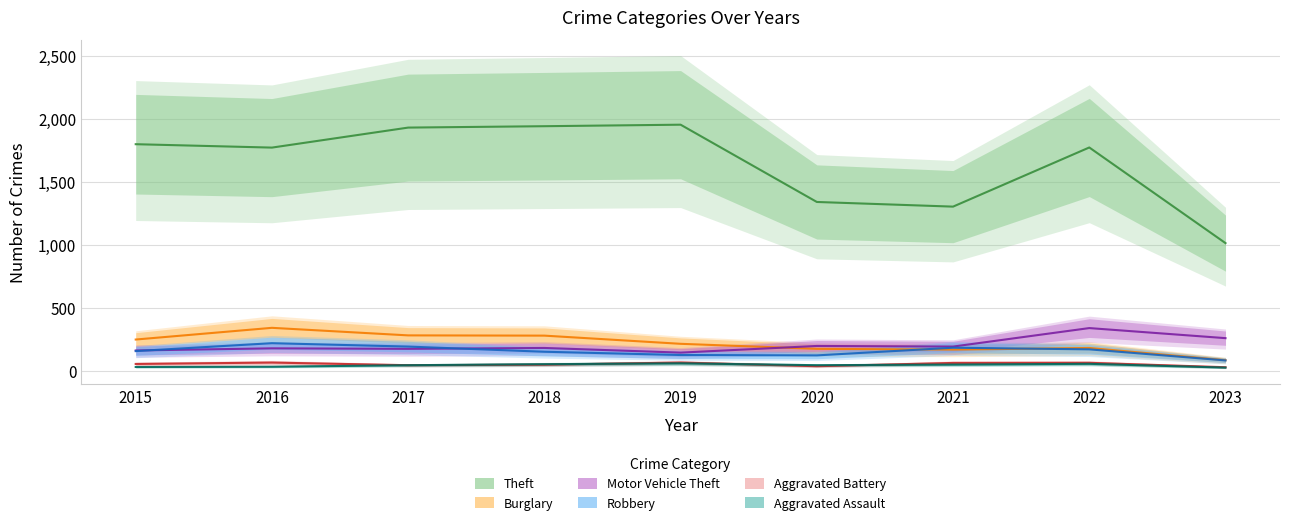

How many interior local peaks does the Aggravated Assault series have?

2